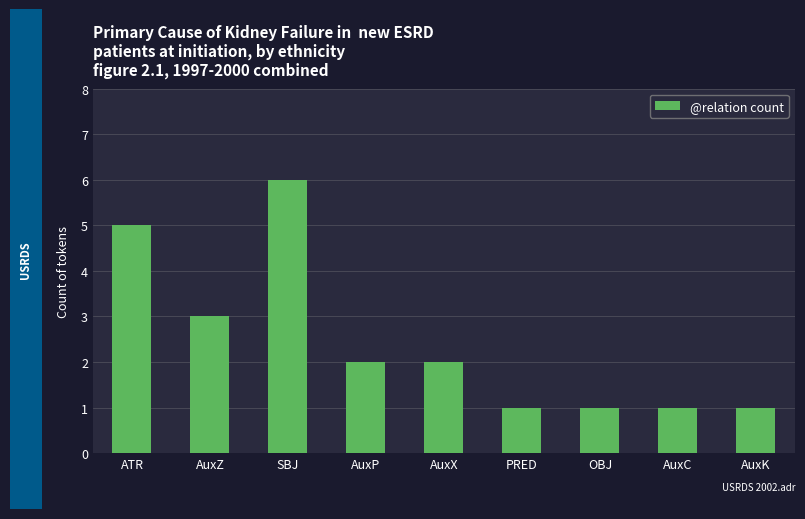

What is the value of the 3rd bar from the left?

6